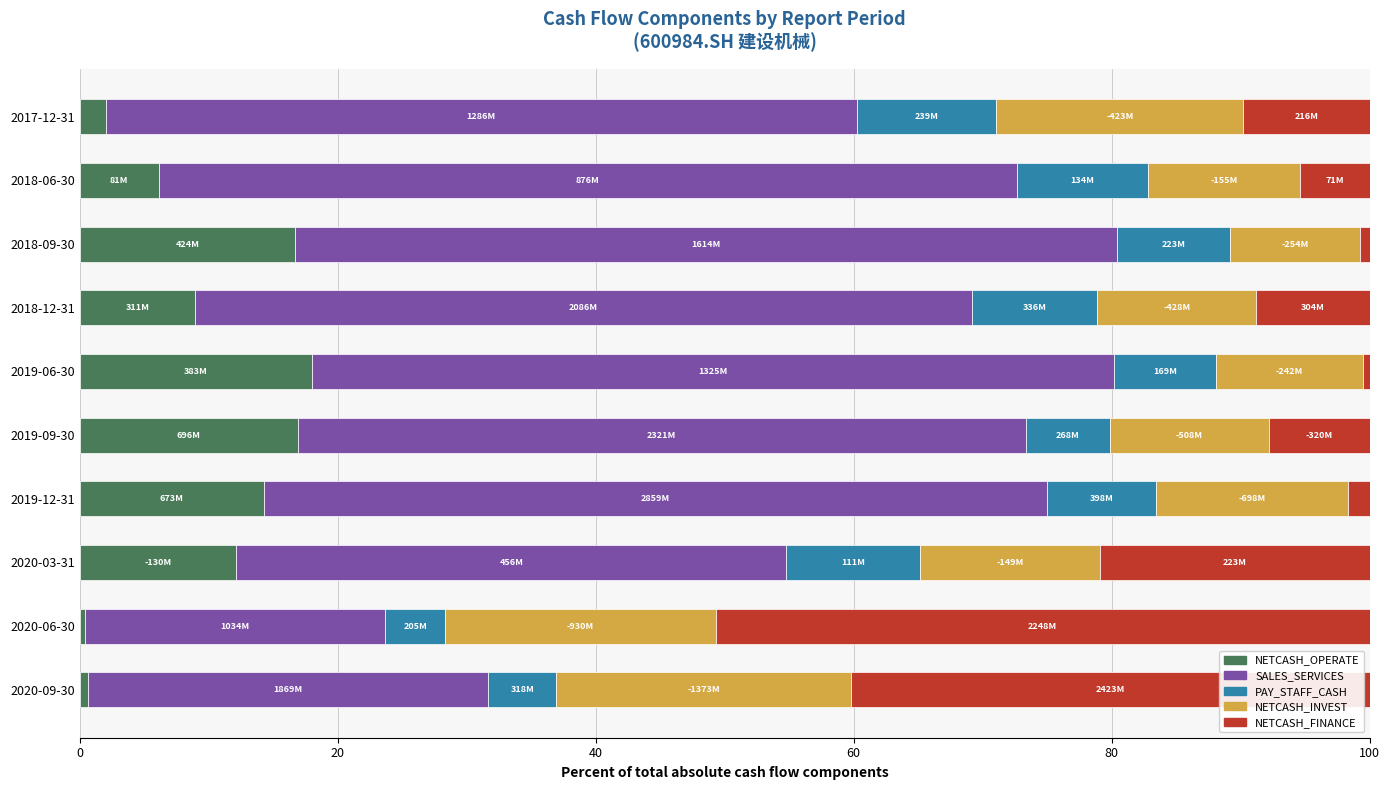

Is it true that NETCASH_OPERATE equals 0.4 at 2020-06-30?

True